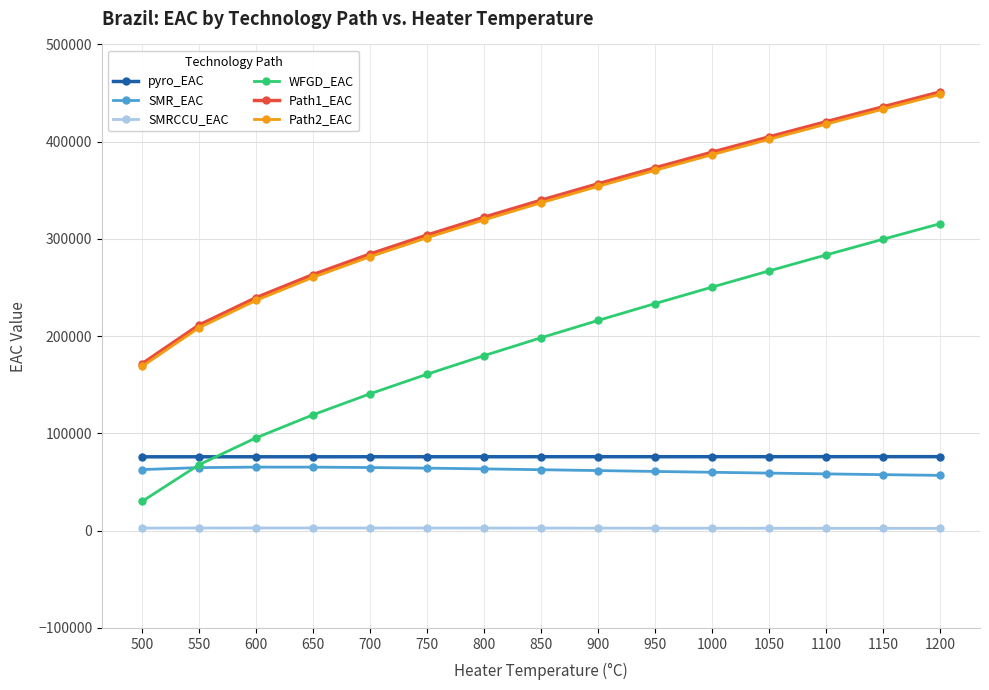

The value of SMR_EAC at 500 is 38117.4. True or false?

False